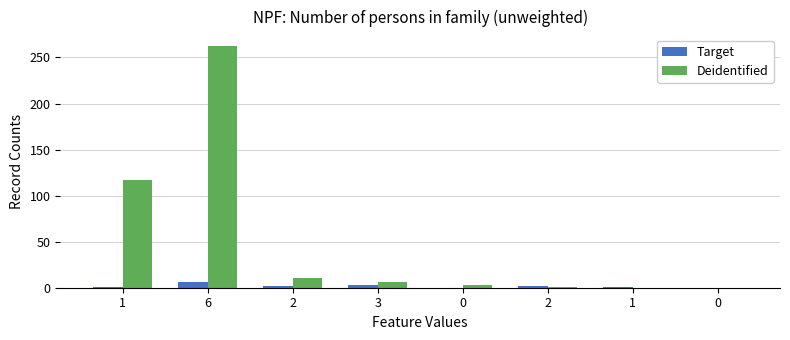

Are the bars horizontal?

No